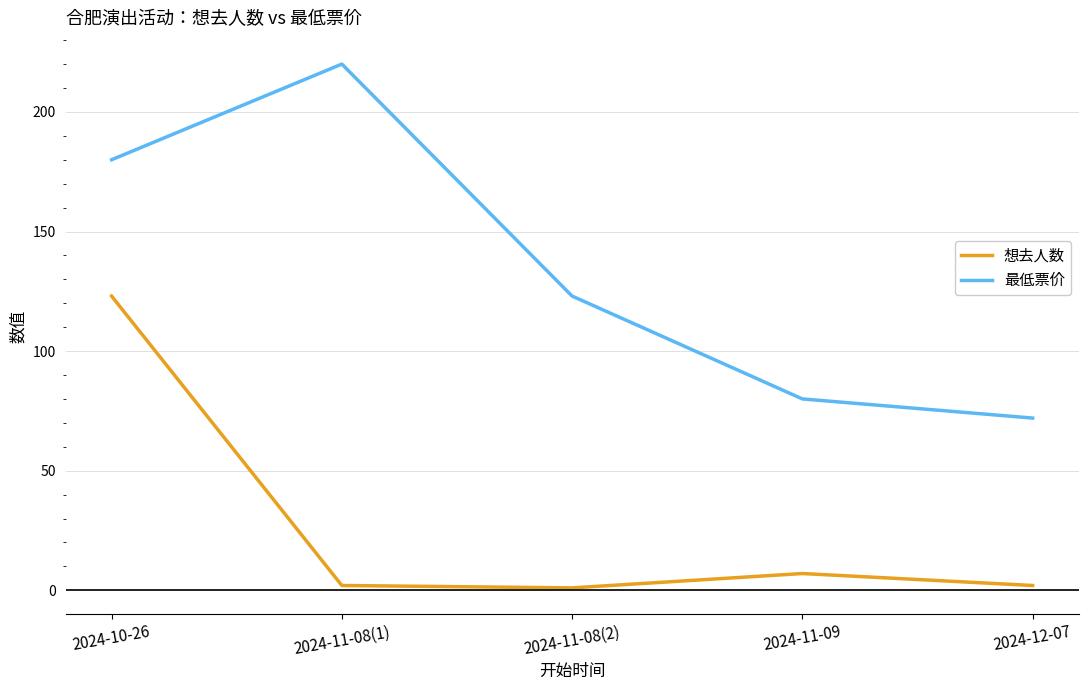

Where does the 想去人数 series first go above 2?

2024-10-26